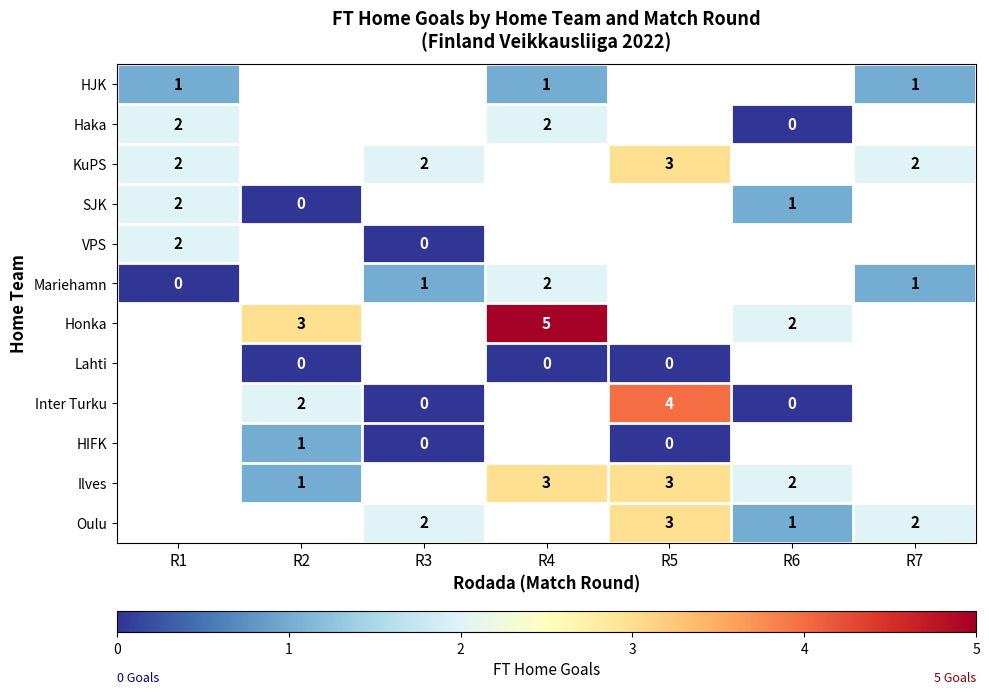

True or false: HJK has a value of 2 at R7.

False